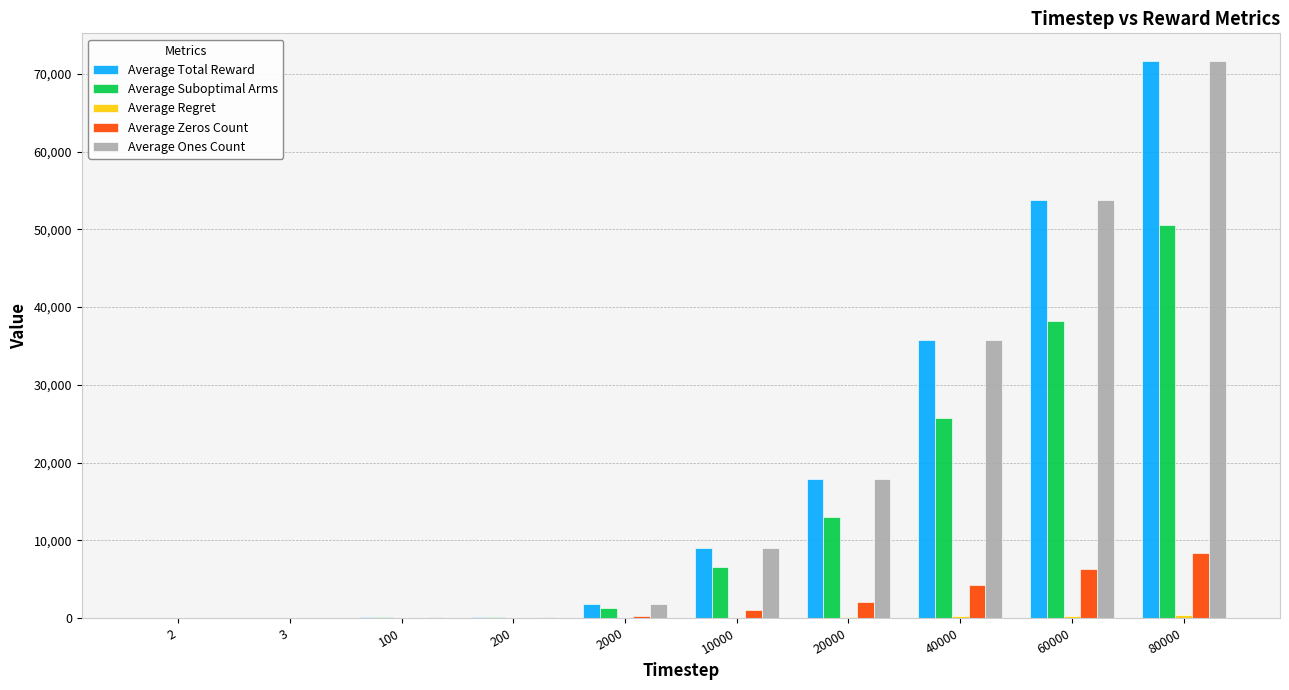

At which category is the sum across all series the highest?

80000